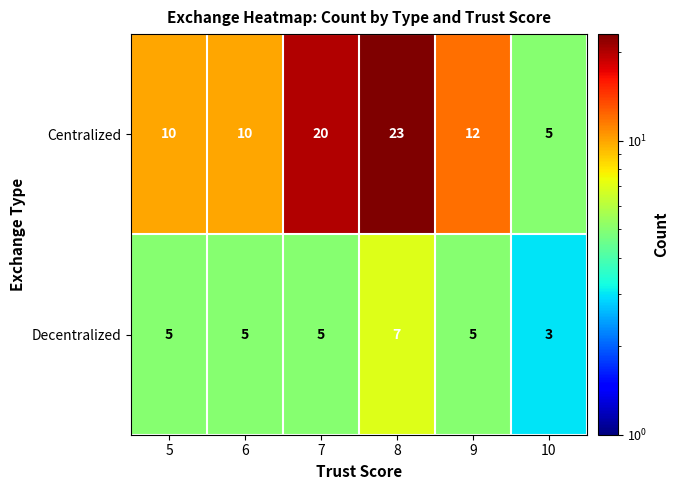

What is the difference between the maximum and minimum values in the Centralized series?

18